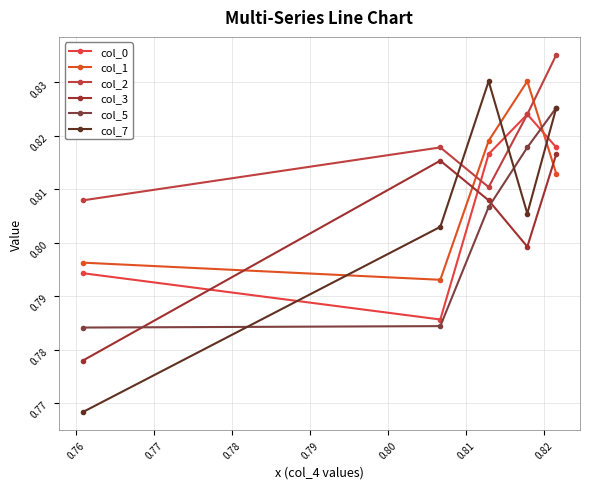

True or false: col_2 and col_5 cross at least once.

False